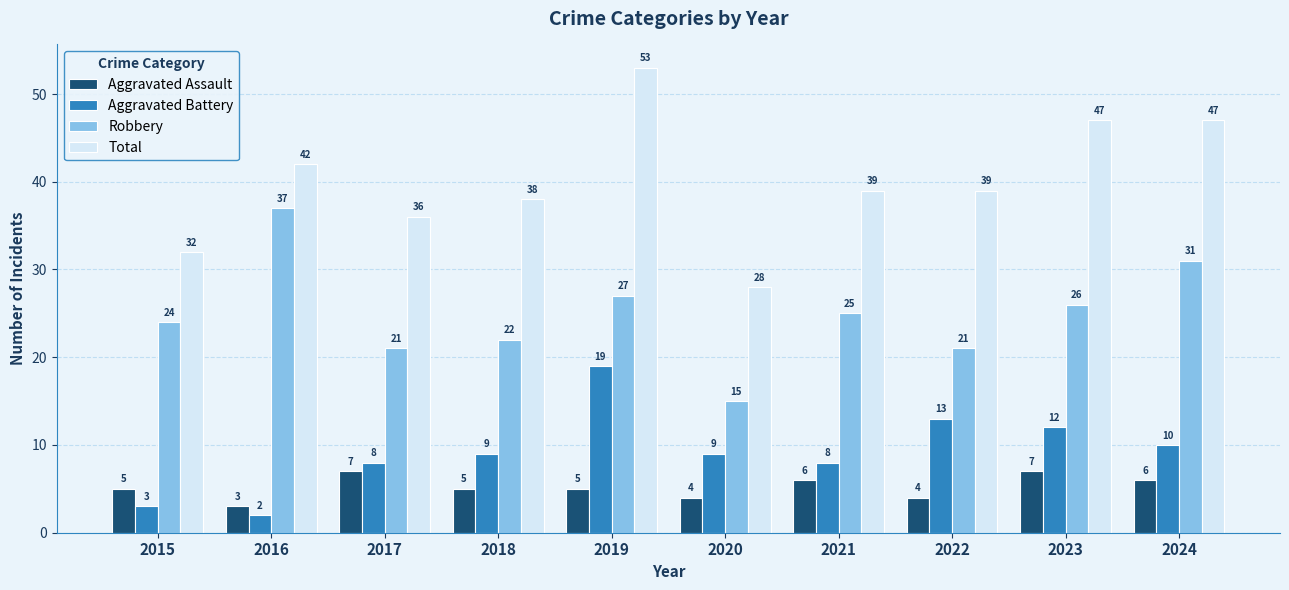

At which label is Aggravated Battery closest to 10?

2024